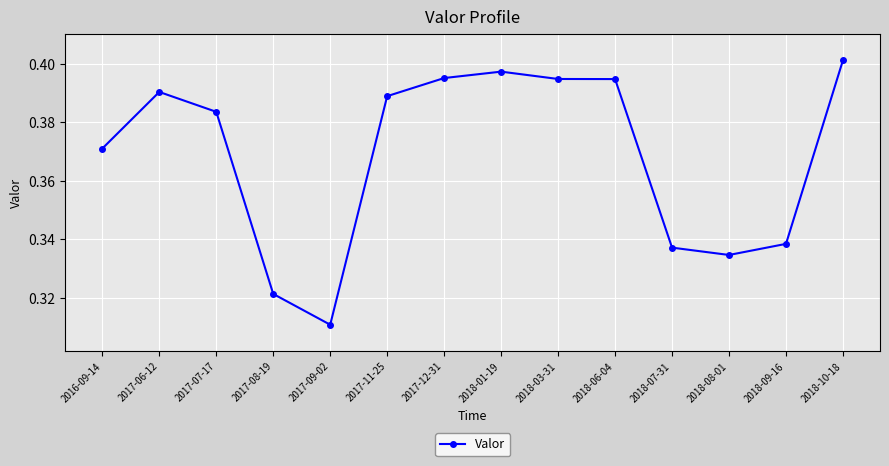

How many lines are shown in the chart?

1